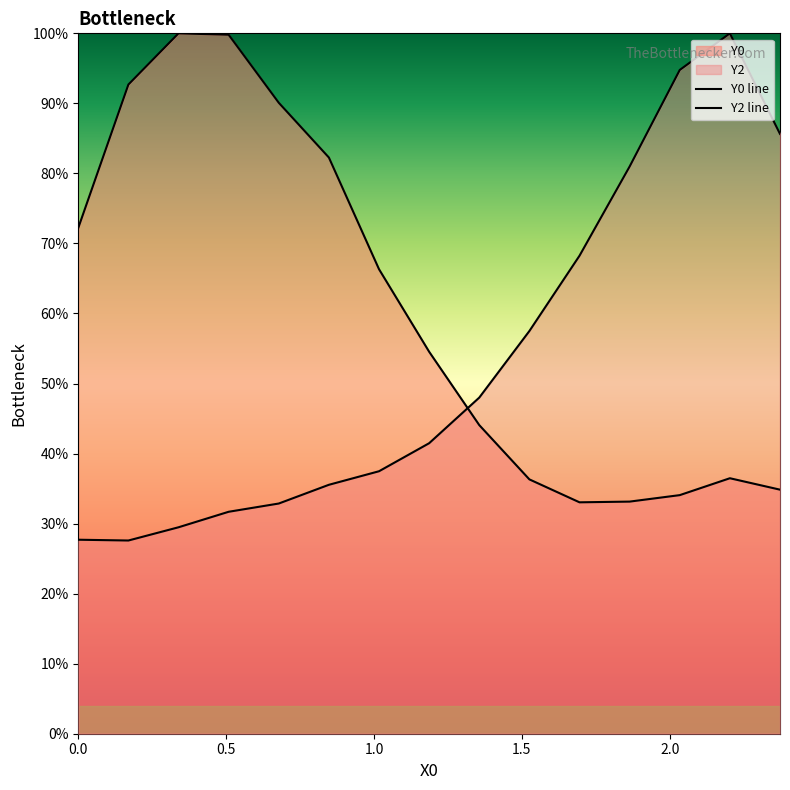

List the series in order of their overall mean, highest first.

Y0 line, Y2 line